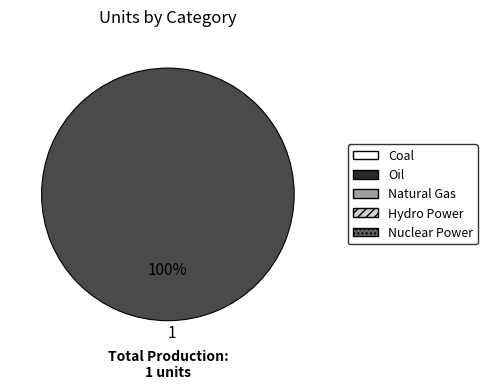

True or false: 1 accounts for 100% of the total.

True